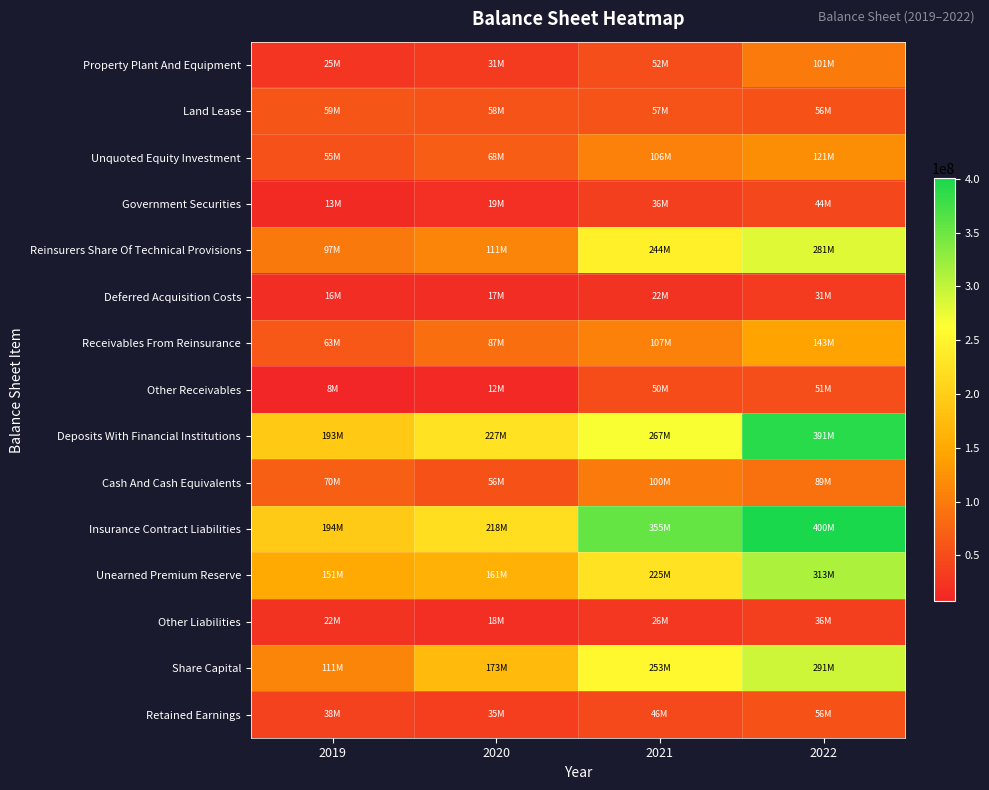

How many data points does each series have?

4